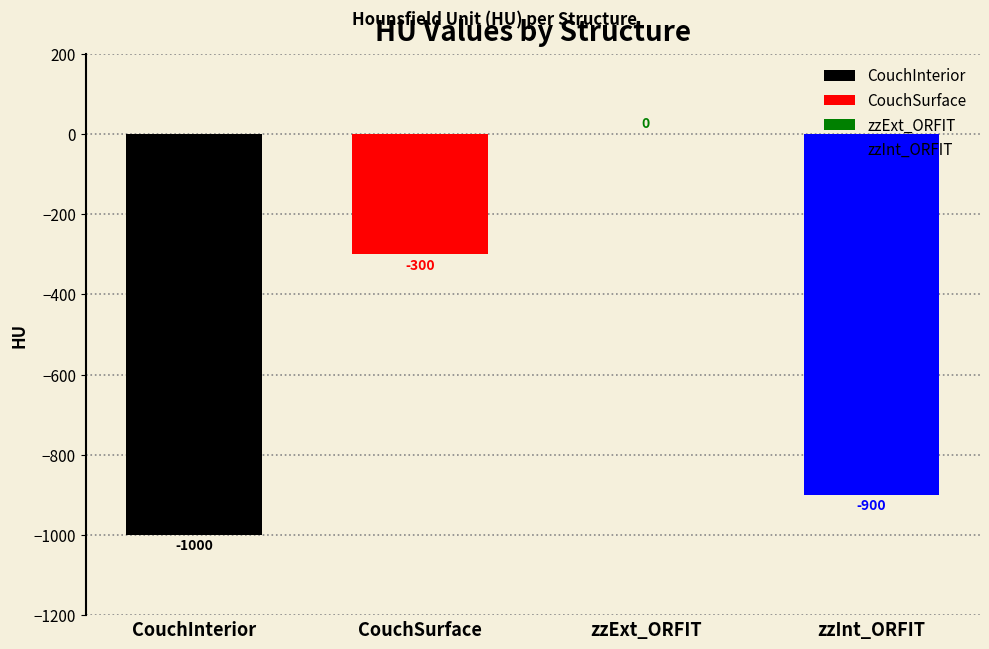

What position from the right is zzExt_ORFIT?

2